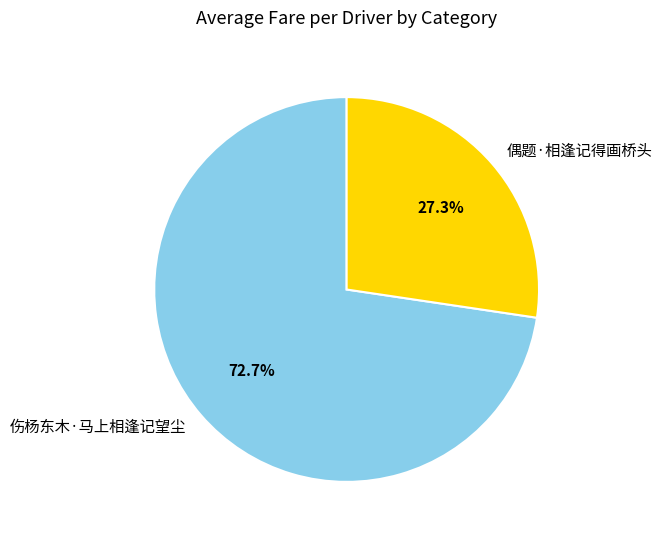

To the nearest percent, what is the average slice percentage?

50%